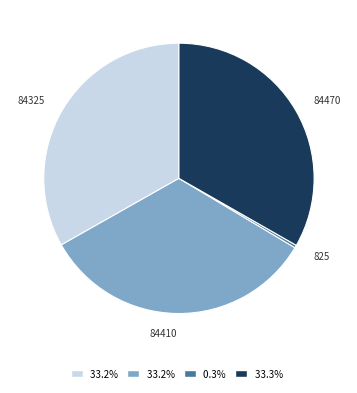

Does any single category account for the majority?

No